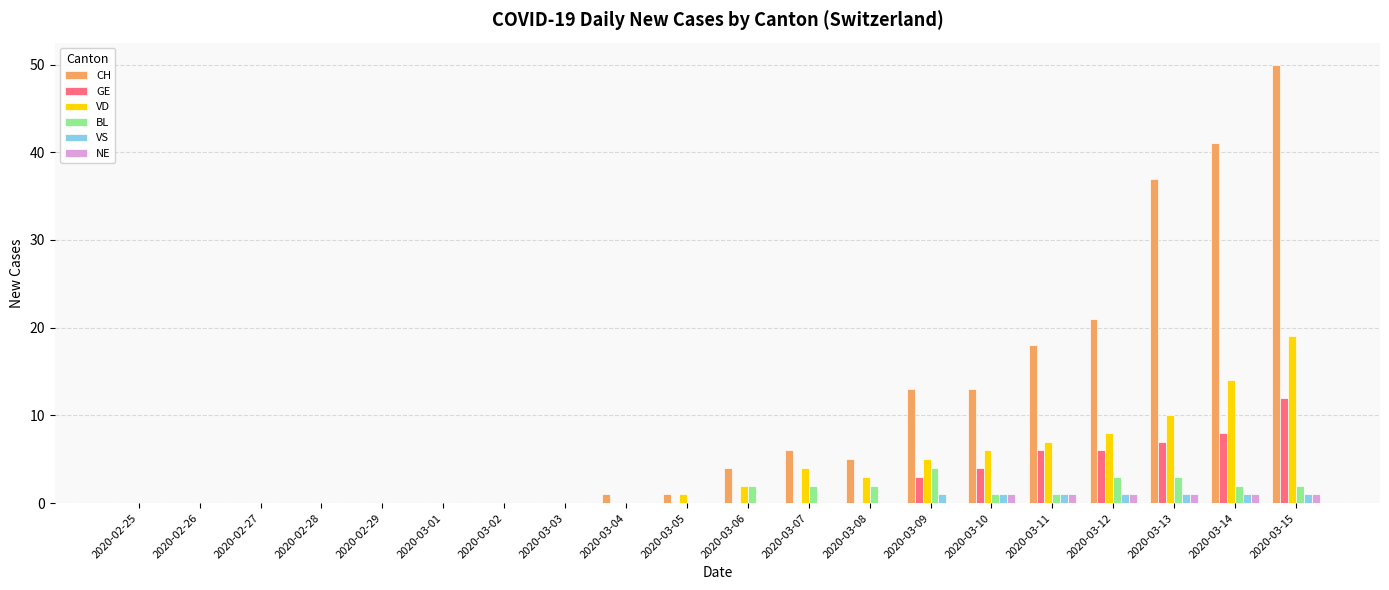

Reading left to right, list all the values displayed in this chart.

CH: 0	0	0	0	0	0	0	0	1	1	4	6	5	13	13	18	21	37	41	50
GE: 0	0	0	0	0	0	0	0	0	0	0	0	0	3	4	6	6	7	8	12
VD: 0	0	0	0	0	0	0	0	0	1	2	4	3	5	6	7	8	10	14	19
BL: 0	0	0	0	0	0	0	0	0	0	2	2	2	4	1	1	3	3	2	2
VS: 0	0	0	0	0	0	0	0	0	0	0	0	0	1	1	1	1	1	1	1
NE: 0	0	0	0	0	0	0	0	0	0	0	0	0	0	1	1	1	1	1	1